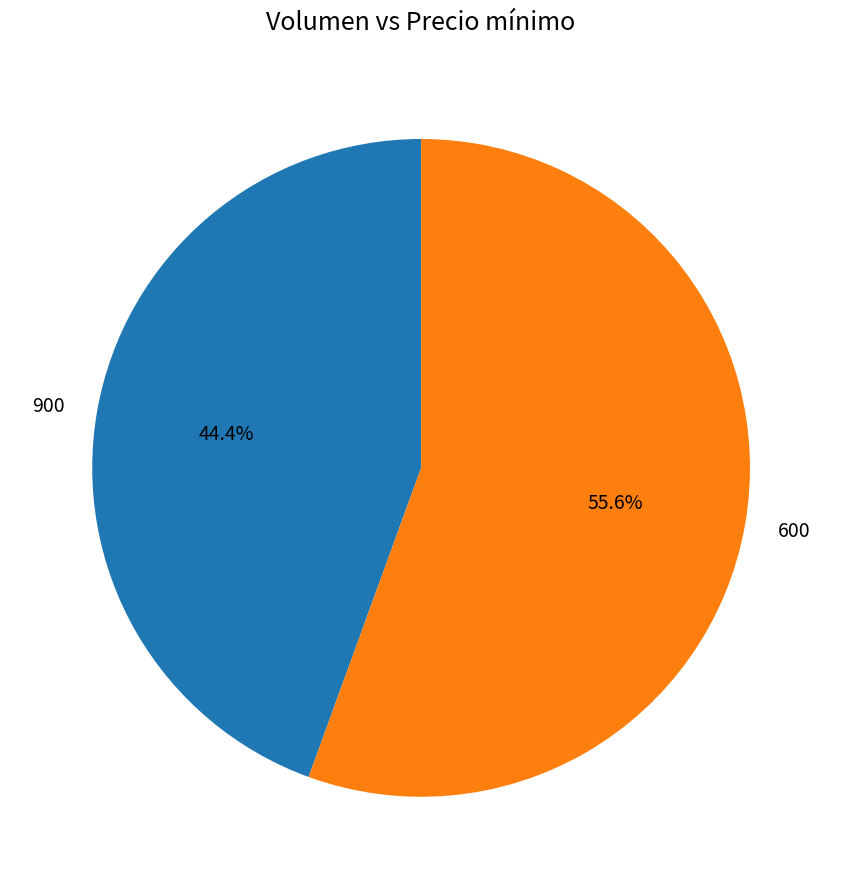

The 600 slice represents 56% of the pie. True or false?

True